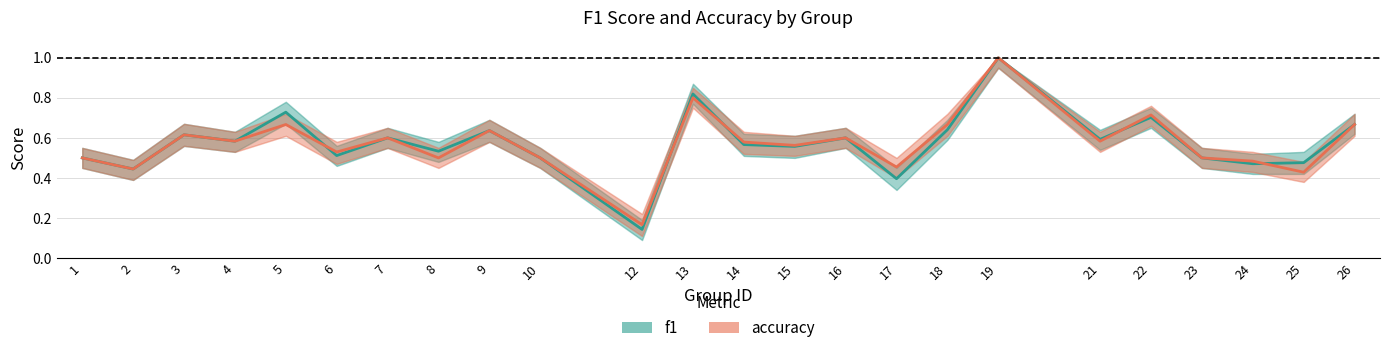

What is the difference between the maximum and second lowest values in the accuracy series?

0.6